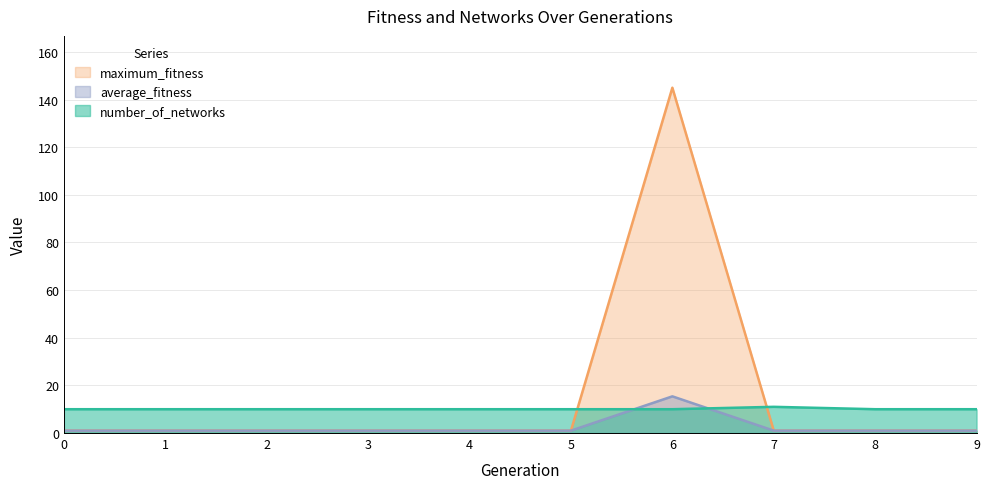

Is it true that average_fitness equals 1.4 at 9?

False